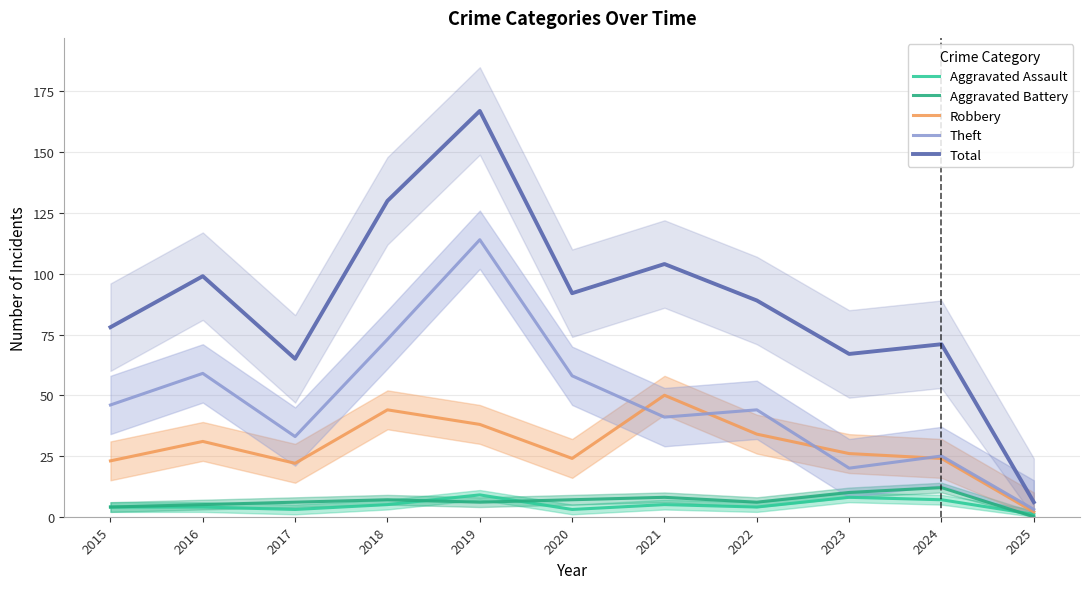

Where is the first local minimum for Robbery?

2017